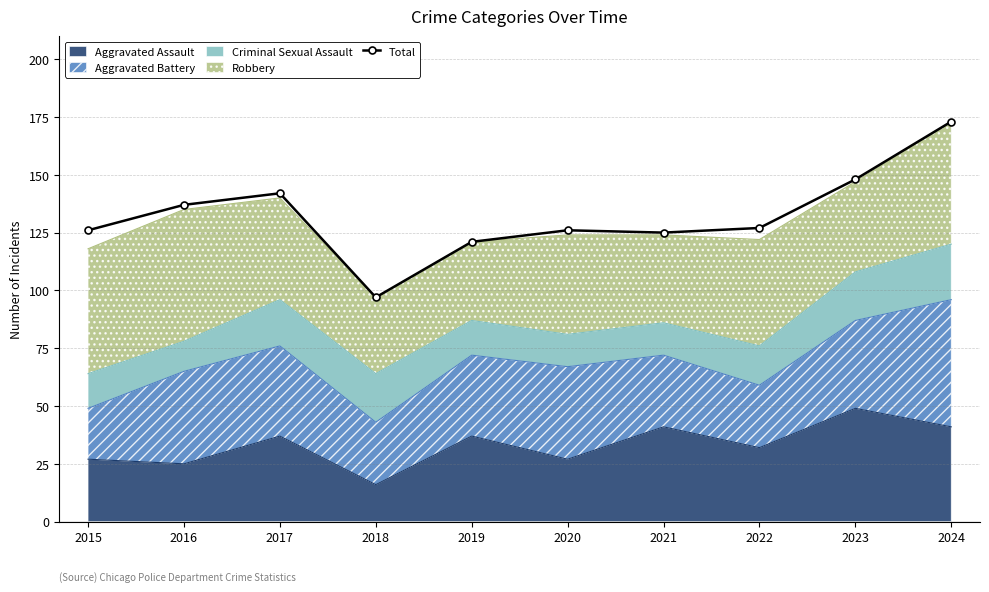

The chart shows a value of 148 at 2023. True or false?

True